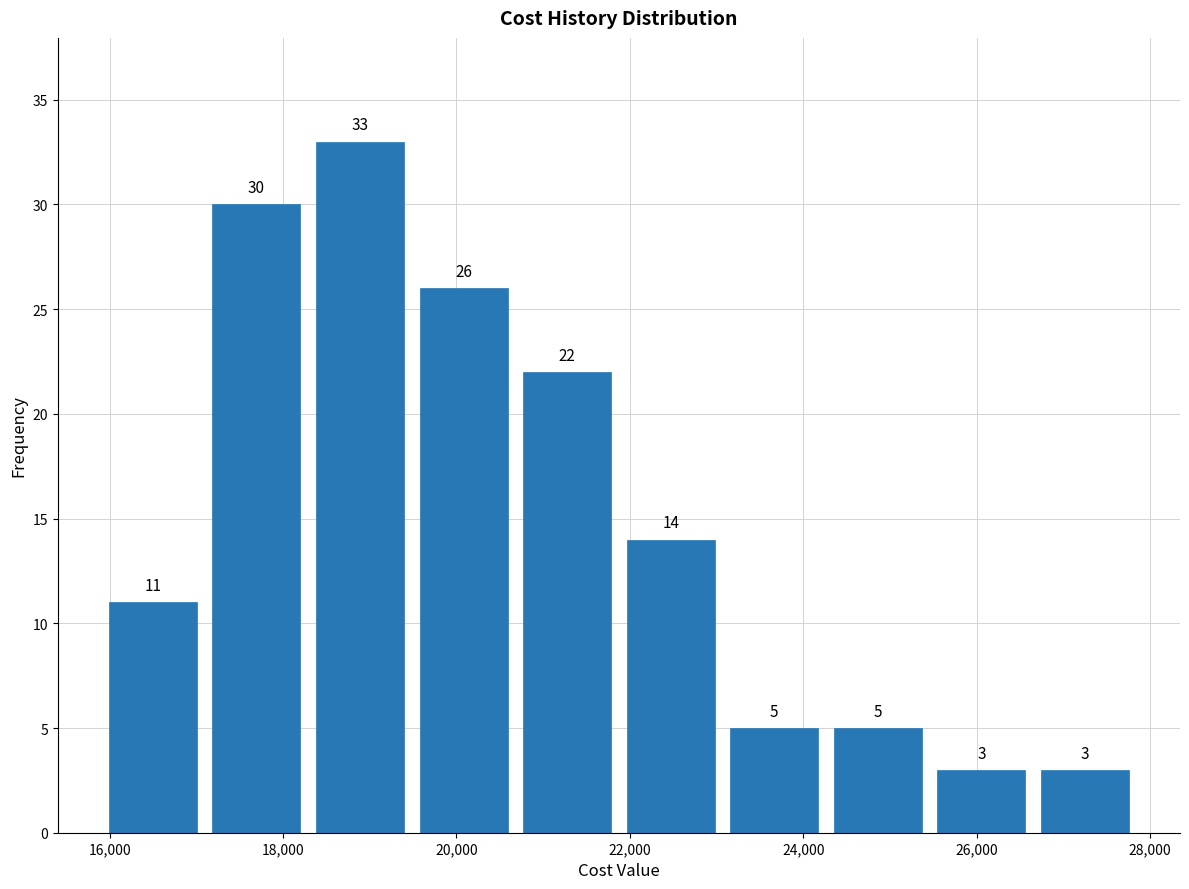

Reading left to right, transcribe this chart: for each bar, give the range it covers on the x-axis and its height. The bar edges are not printed on the chart, so give them approximately, as read against the axis.

16000 to 17000: 11
17000 to 18200: 30
18200 to 19400: 33
19400 to 20600: 26
20600 to 21800: 22
21800 to 23000: 14
23000 to 24200: 5
24200 to 25400: 5
25400 to 26600: 3
26600 to 27800: 3